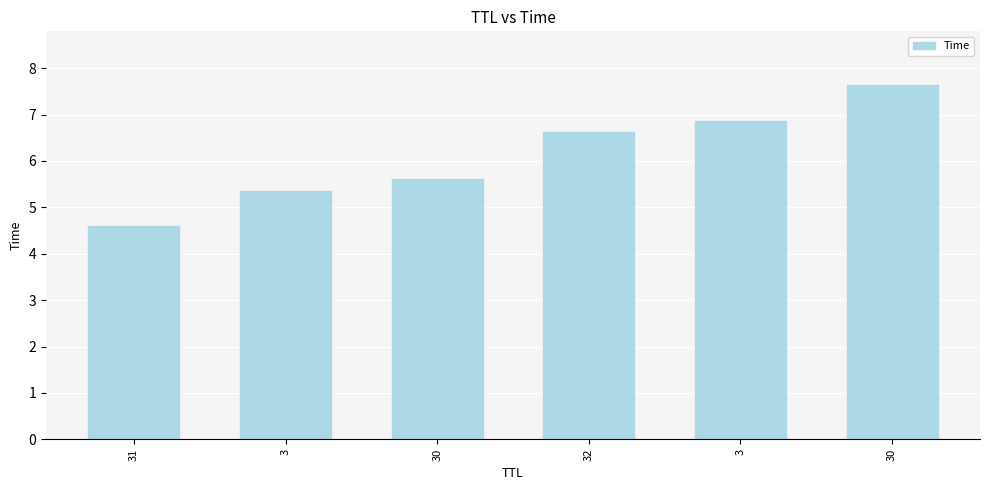

Reading right to left, extract all data points from this chart.

30=7.6	3=6.9	32=6.6	30=5.6	3=5.4	31=4.6